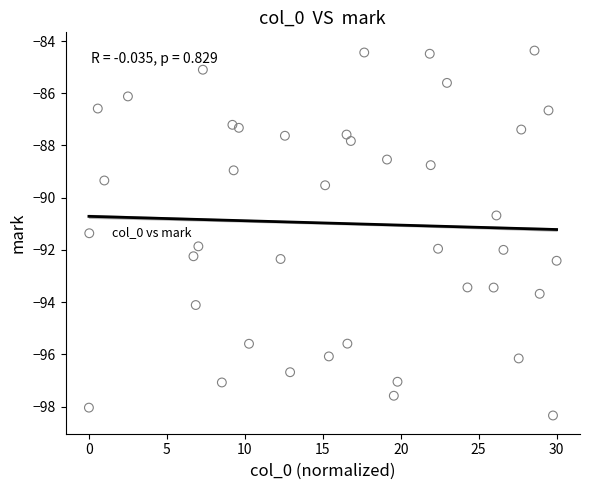

What is the range of Y values (max minus min)?

14.0